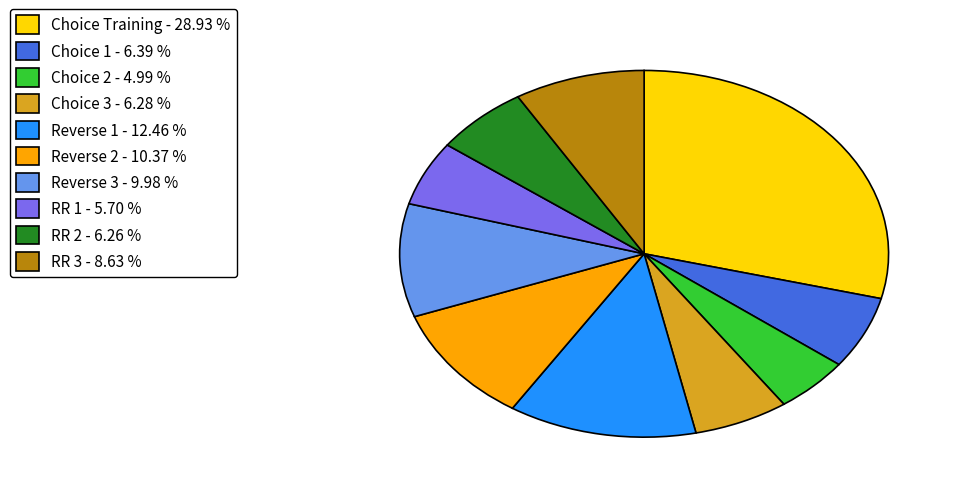

Count the number of slices in the pie.

10